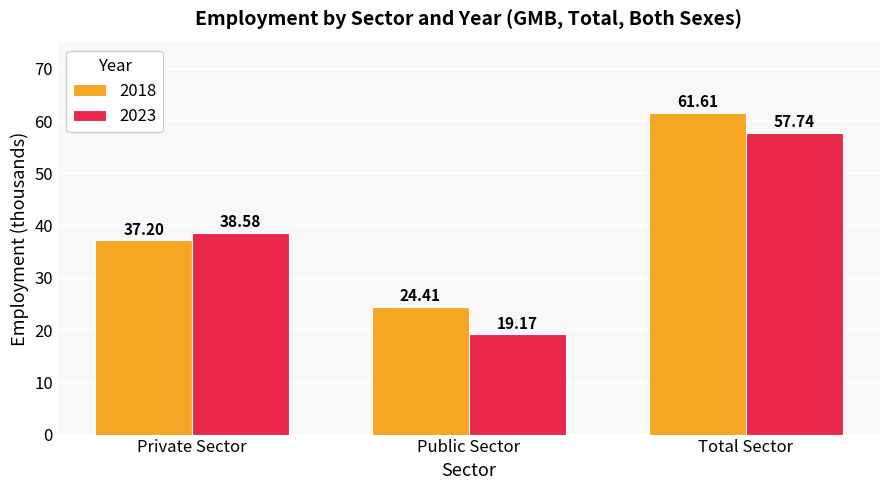

Does the chart contain any negative values?

No